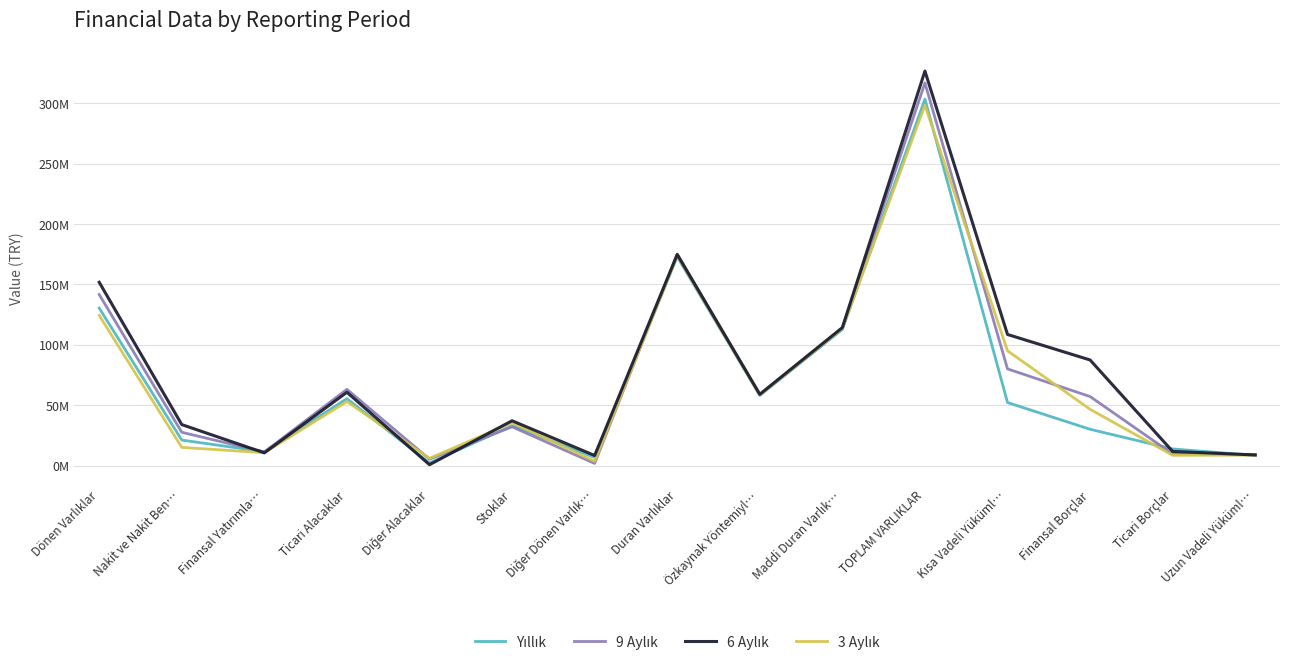

What is the total value across all series at Nakit ve Nakit Ben…?

98.0